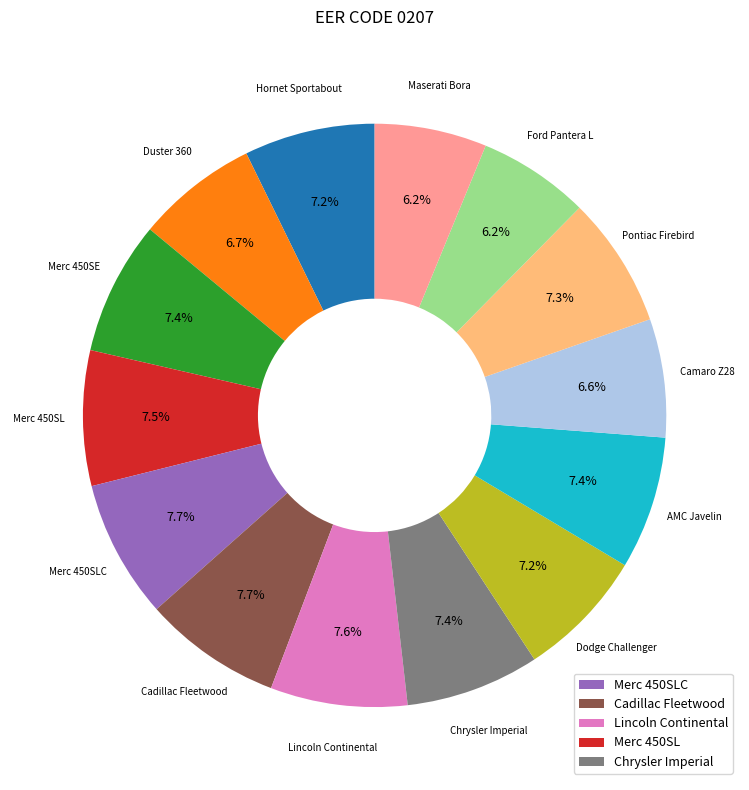

How many slices are in this pie chart?

14